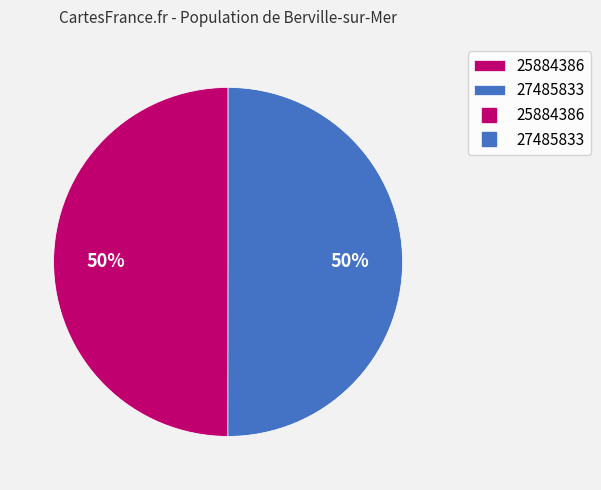

To the nearest percent, what is the average slice percentage?

50%